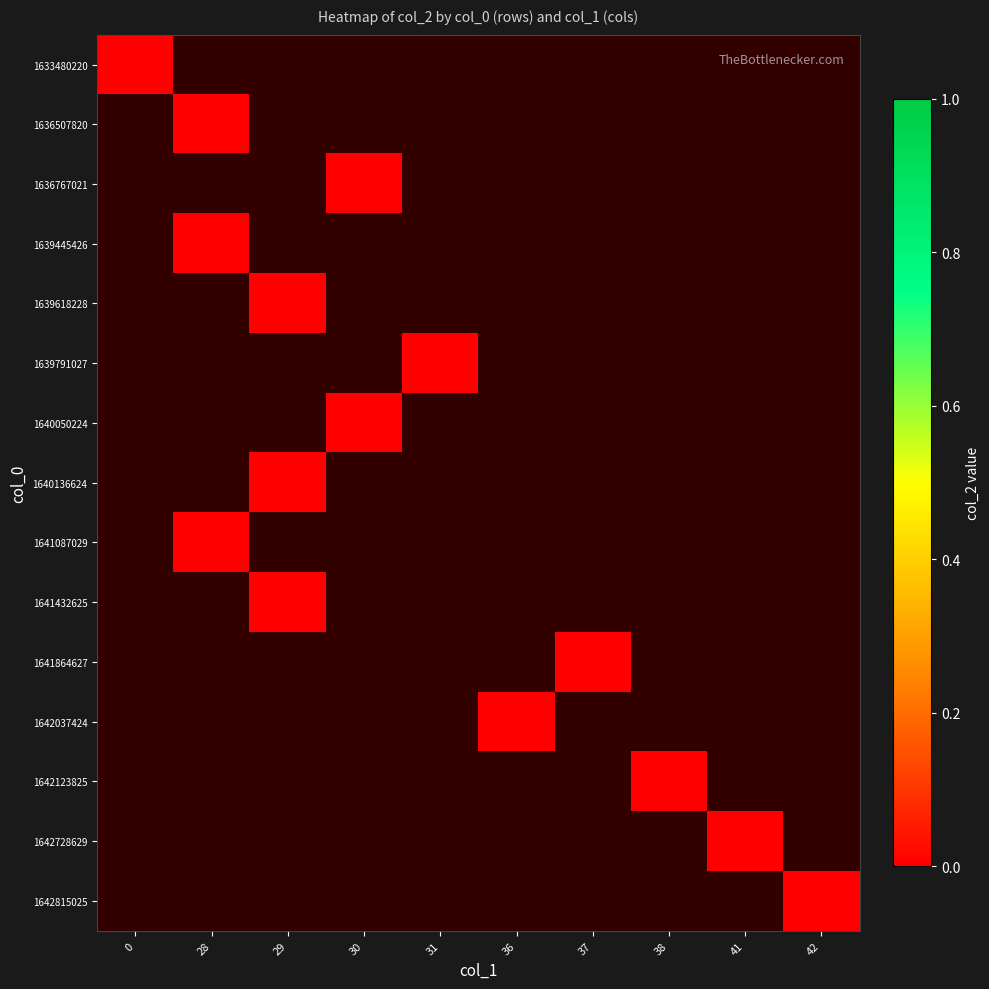

Count the number of data series in this chart.

15